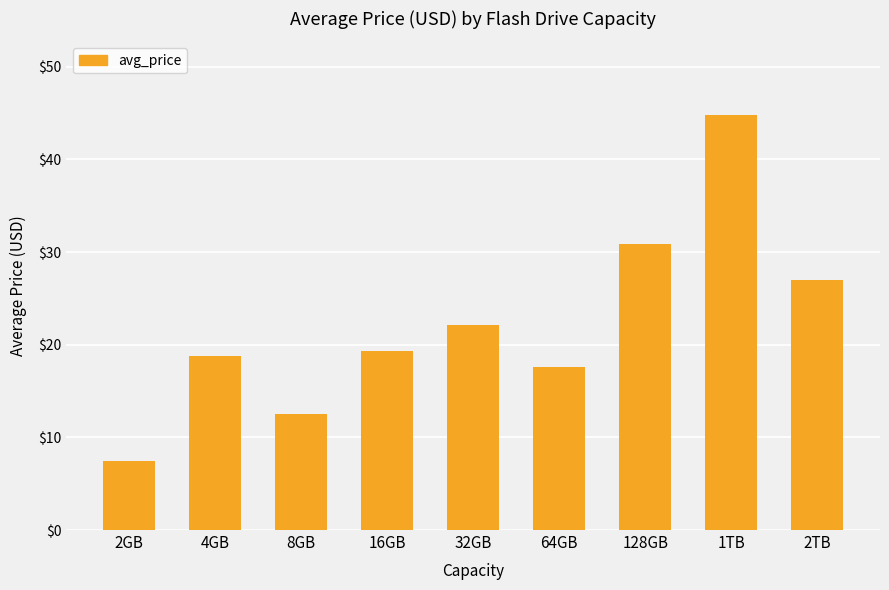

Reading left to right, transcribe all the data shown in this chart.

2GB=7.5	4GB=18.8	8GB=12.5	16GB=19.4	32GB=22.1	64GB=17.6	128GB=30.8	1TB=44.7	2TB=27.0